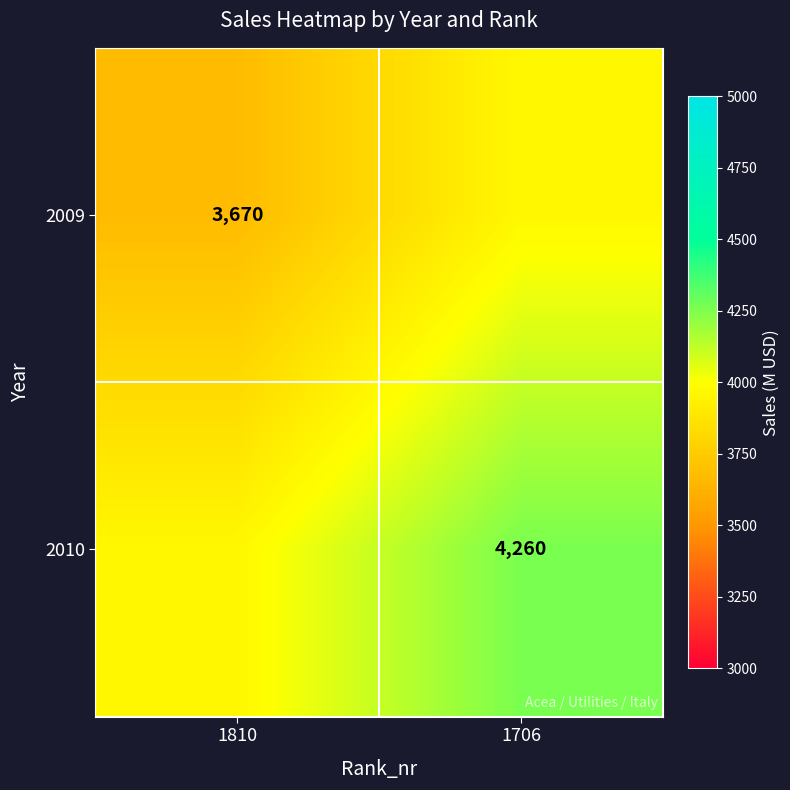

Is the value of 2009 at 1810 greater than the value of 2010 at 1706?

No